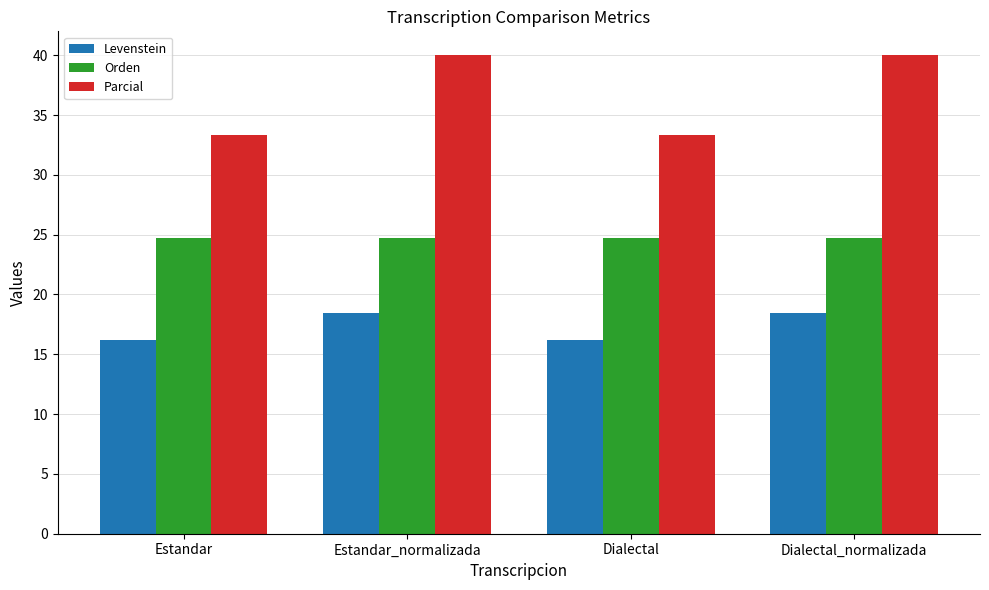

How many bars are there in each group?

3